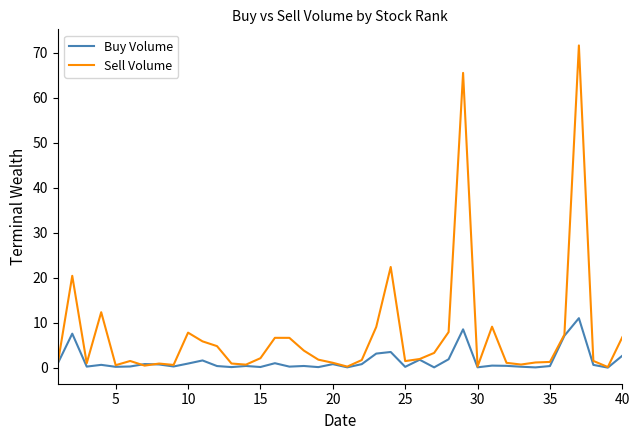

Which series has the widest spread of values?

Sell Volume